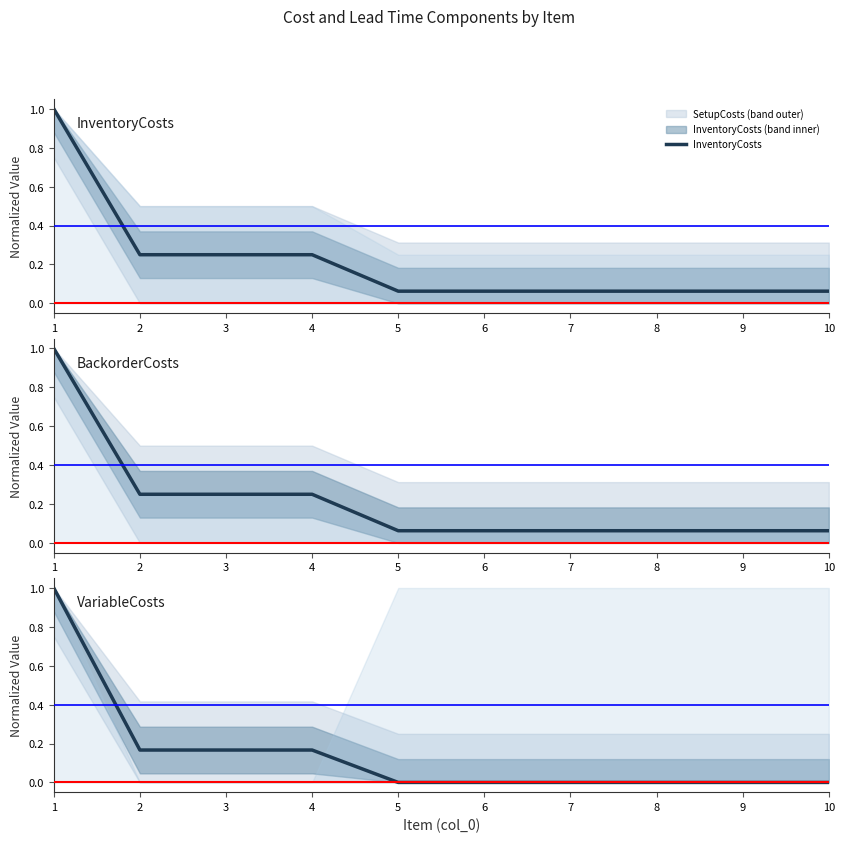

The value of BackorderCosts at 4 is 0.2. True or false?

True